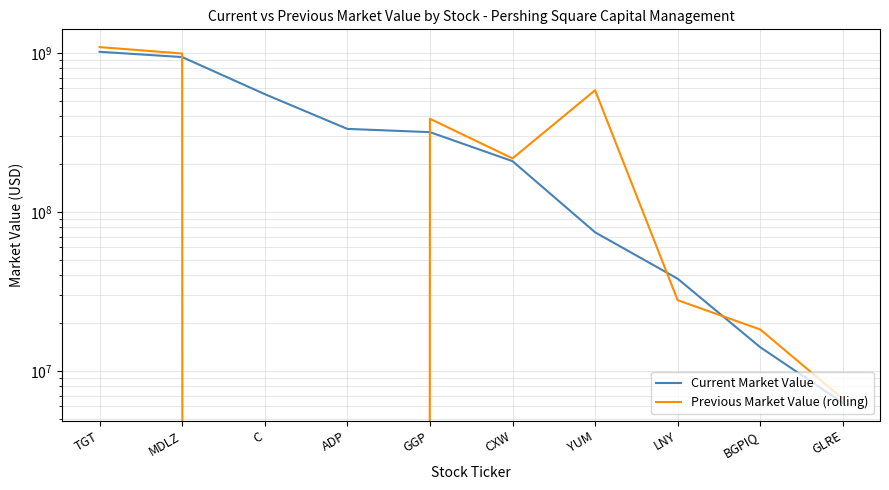

List the series in order of their peak value, lowest first.

Current Market Value, Previous Market Value (rolling)